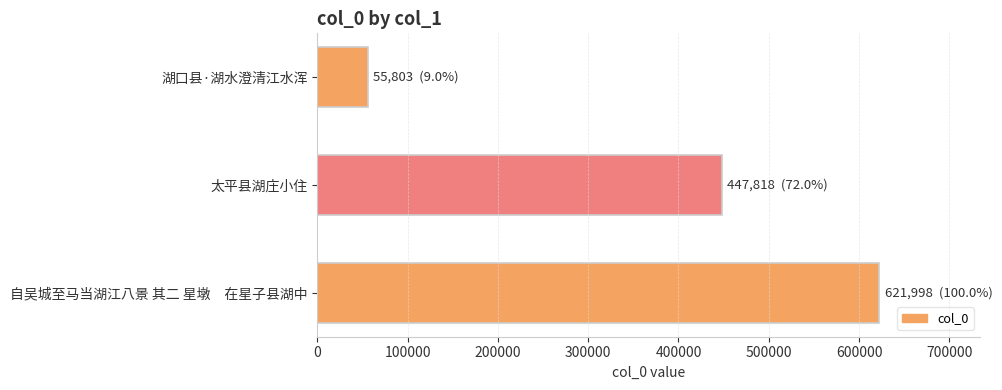

How many values are between 55803 and 621998?

3